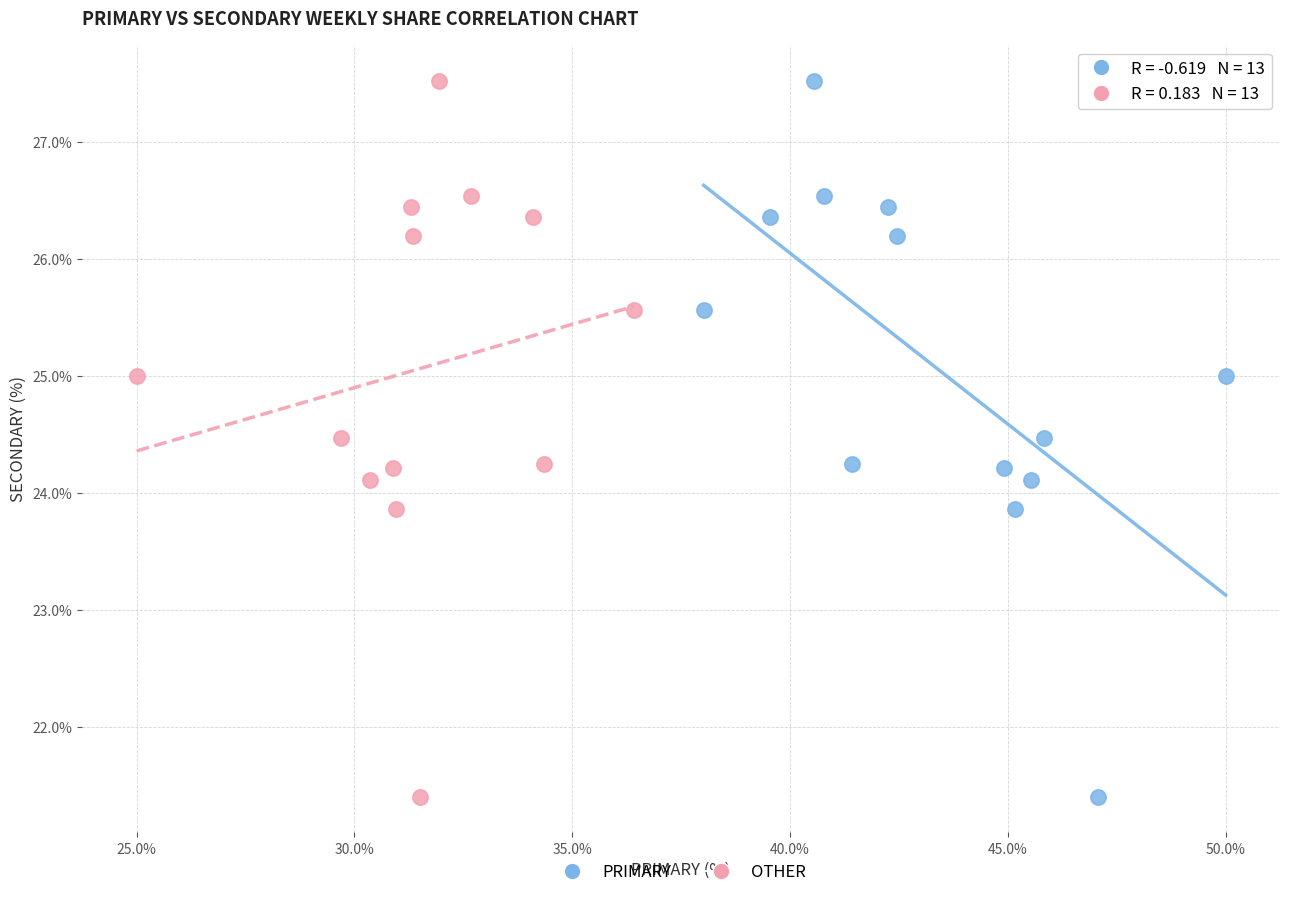

What are all the series names shown in the legend?

PRIMARY, OTHER